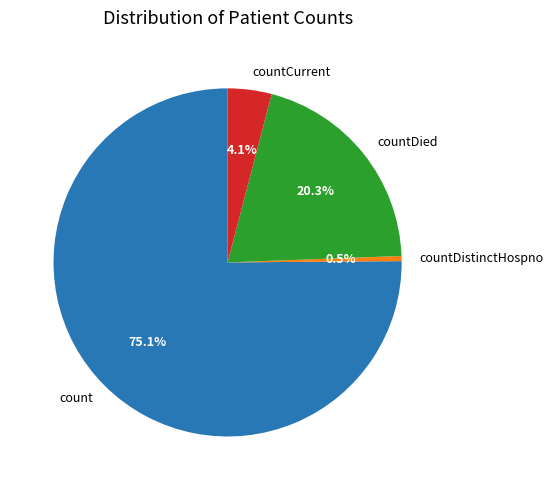

Rank the categories by value from highest to lowest.

count, countDied, countCurrent, countDistinctHospno